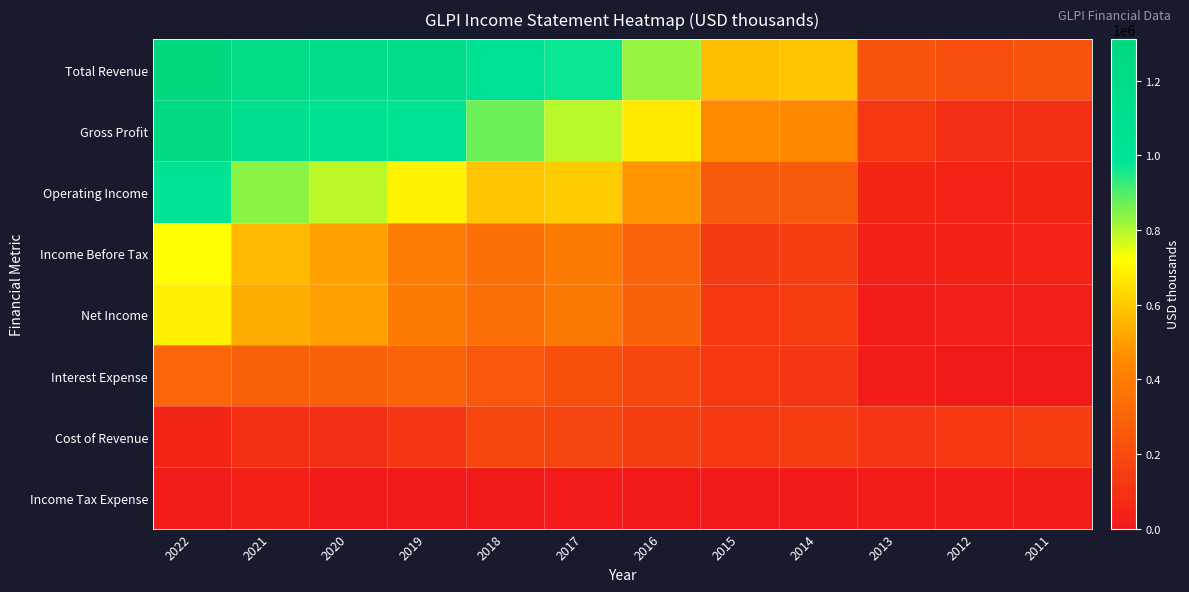

Reading left to right, transcribe all the data shown in this chart.

Total Revenue: 2022=1311700	2021=1216400	2020=1153200	2019=1153500	2018=1055700	2017=971300	2016=828300	2015=575100	2014=591100	2013=235500	2012=210600	2011=231900
Gross Profit: 2022=1262600	2021=1125900	2020=1067400	2019=1036300	2018=872800	2017=792500	2016=676300	2015=452900	2014=446200	2013=126100	2012=84400	2011=93200
Operating Income: 2022=1027700	2021=841800	2020=791200	2019=696400	2018=590300	2017=605500	2016=480600	2015=257400	2014=258500	2013=53900	2012=43700	2011=52500
Income Before Tax: 2022=720300	2021=562400	2020=509600	2019=395600	2018=344500	2017=390400	2016=296900	2015=135600	2014=143900	2013=30400	2012=37400	2011=45600
Net Income: 2022=684200	2021=533700	2020=505100	2019=390300	2018=339000	2017=380000	2016=288600	2015=127600	2014=138200	2013=14800	2012=22800	2011=26600
Interest Expense: 2022=309300	2021=283000	2020=282100	2019=301500	2018=247700	2017=217100	2016=185900	2015=124200	2014=117000	2013=19300	2012=0	2011=0
Cost of Revenue: 2022=49000	2021=90400	2020=85700	2019=117100	2018=182900	2017=178800	2016=151900	2015=122200	2014=144900	2013=109400	2012=126200	2011=138600
Income Tax Expense: 2022=17100	2021=28300	2020=3900	2019=4800	2018=5000	2017=8000	2016=7500	2015=7400	2014=5100	2013=15600	2012=14400	2011=18900